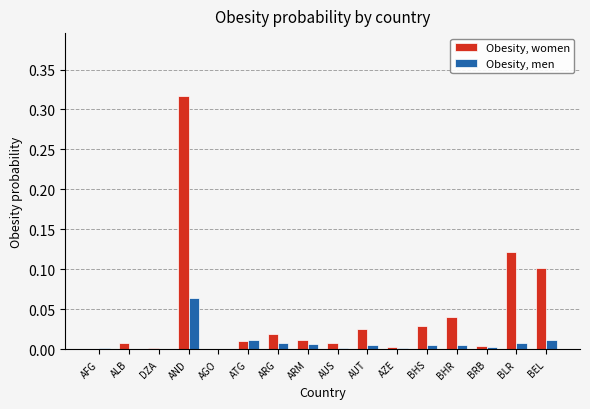

Are the bars grouped side by side (vs. stacked)?

Yes